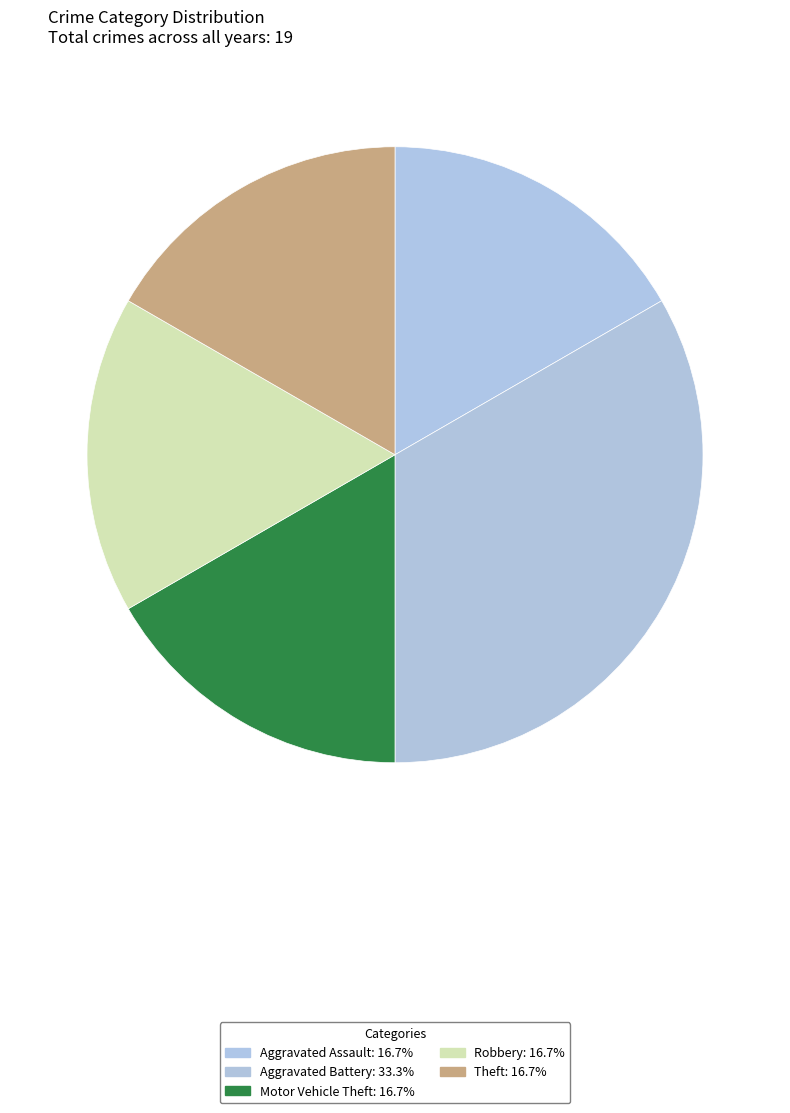

To the nearest percent, what percentage of the pie is Theft?

17%